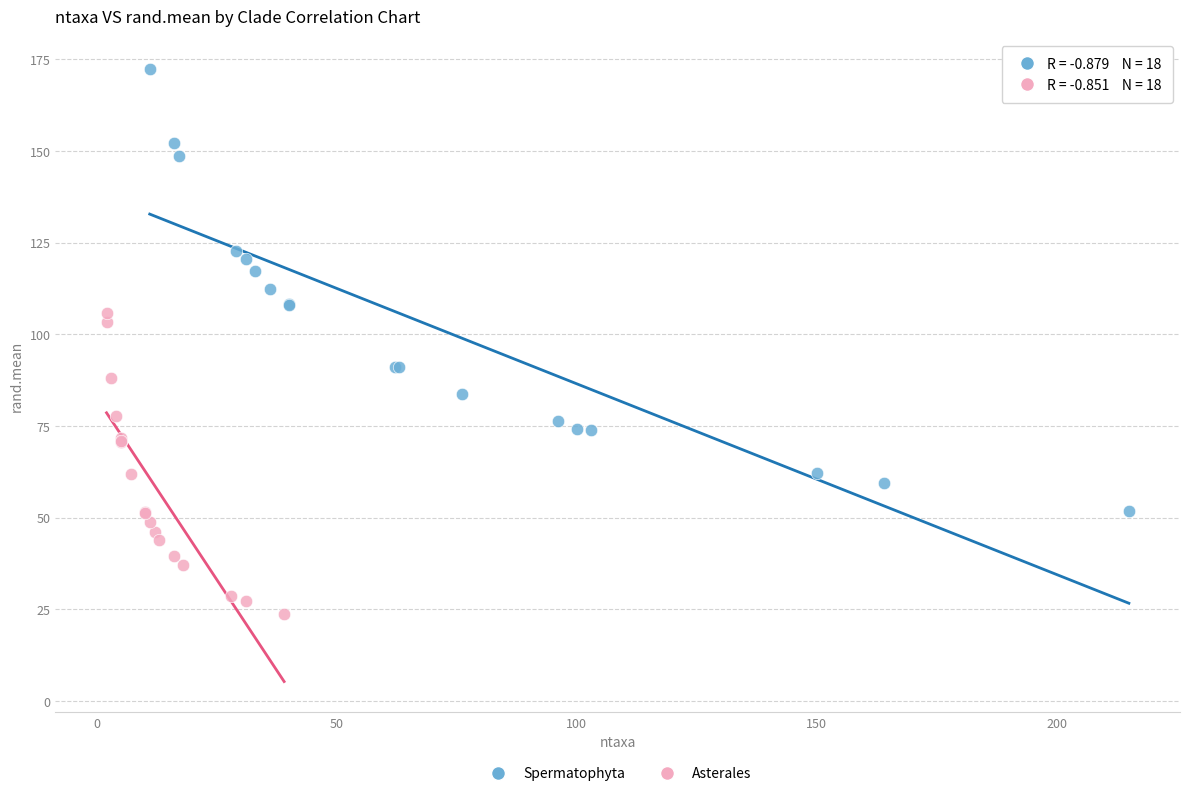

Which series contains the highest Y value?

Spermatophyta